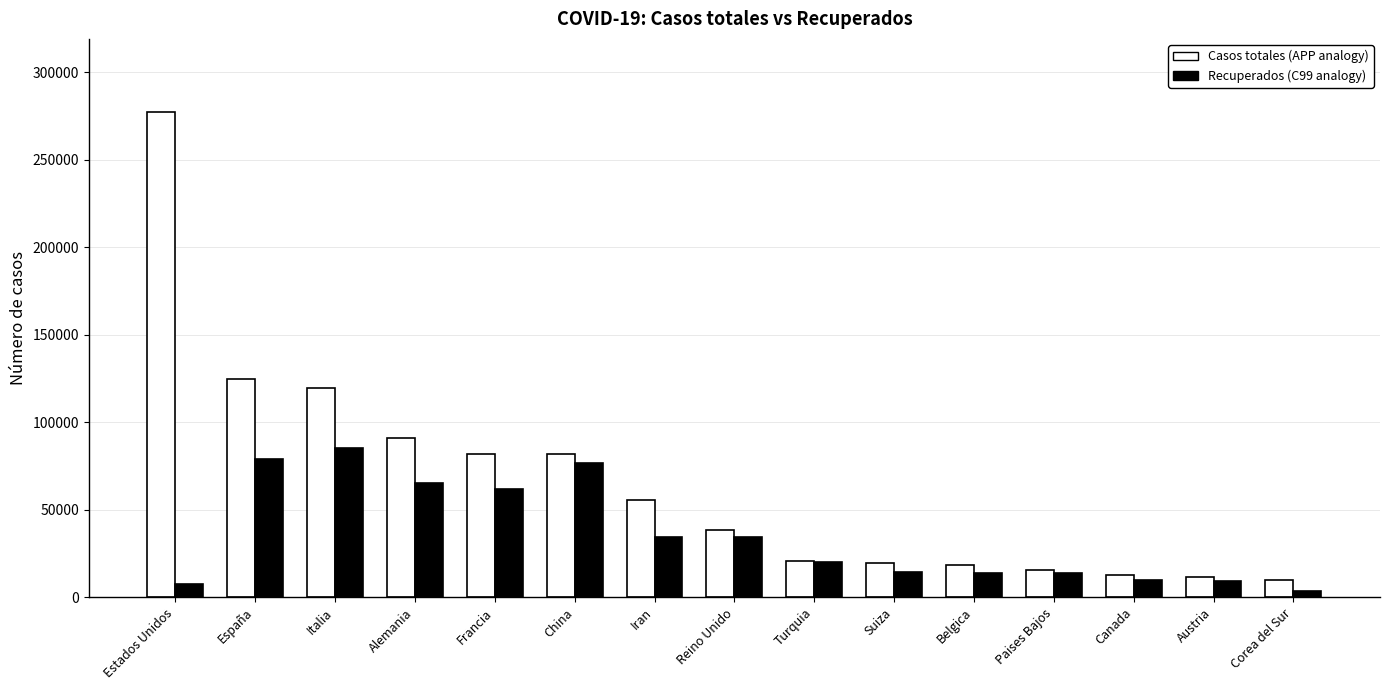

Which label corresponds to the largest value in the chart?

Estados Unidos